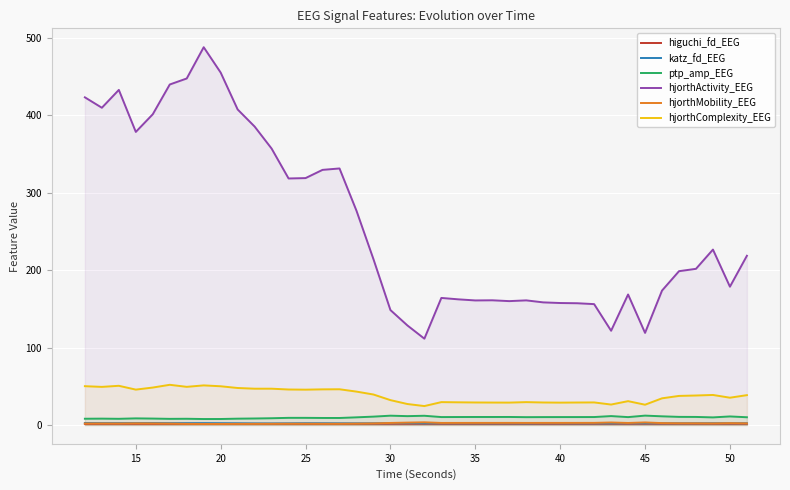

Which series has the largest total across all categories?

hjorthActivity_EEG